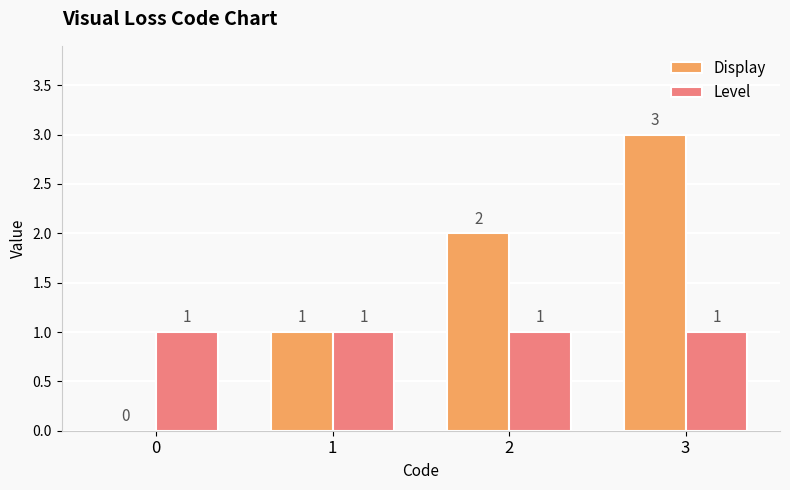

At which category does the chart reach its peak across all series?

3